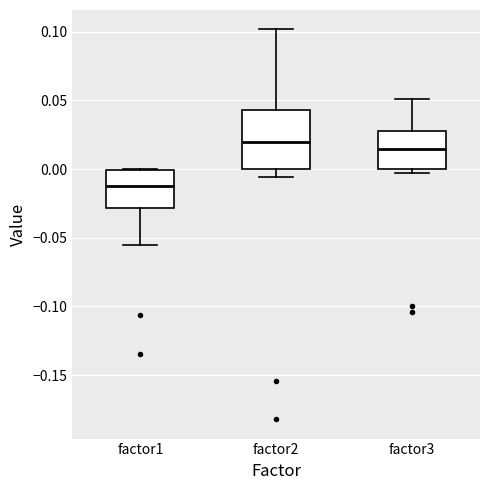

Where is the lower edge of the box for factor2 on the y-axis? The values are not printed on the chart, so give them approximately, as read against the axis.

0.000